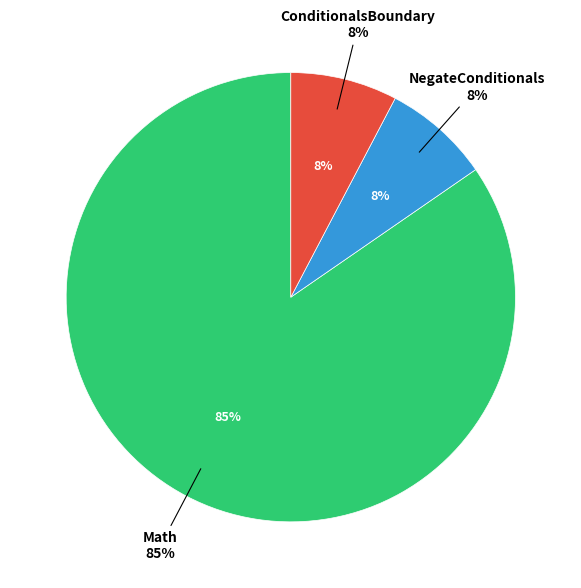

To the nearest percent, what is the difference between the largest and smallest slice percentages?

77%